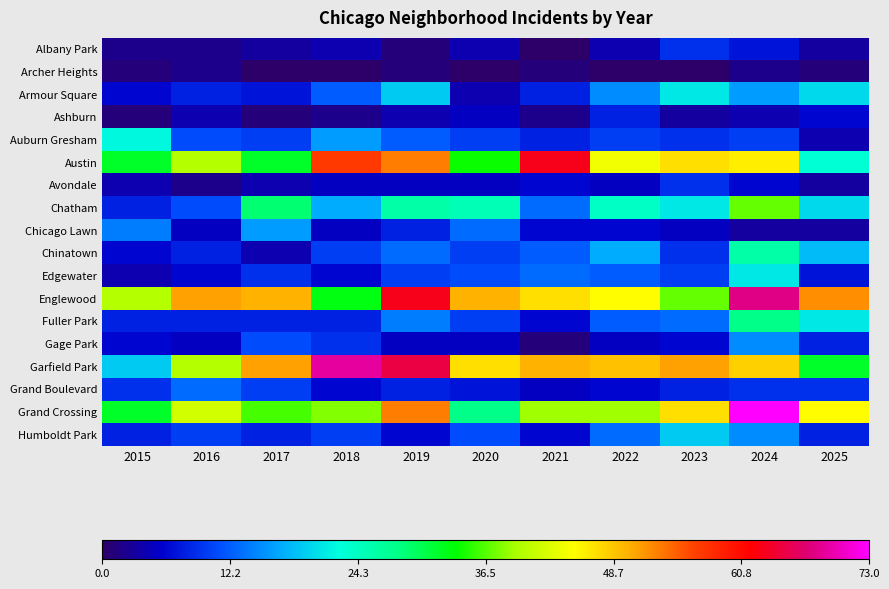

Reading left to right, what are all the values shown in this chart?

Albany Park: 2015=2	2016=2	2017=3	2018=4	2019=1	2020=4	2021=0	2022=4	2023=9	2024=7	2025=3
Archer Heights: 2015=1	2016=2	2017=0	2018=0	2019=1	2020=0	2021=1	2022=0	2023=0	2024=2	2025=1
Armour Square: 2015=6	2016=8	2017=7	2018=12	2019=19	2020=4	2021=8	2022=15	2023=21	2024=16	2025=20
Ashburn: 2015=1	2016=4	2017=1	2018=2	2019=4	2020=5	2021=2	2022=8	2023=3	2024=4	2025=6
Auburn Gresham: 2015=22	2016=11	2017=10	2018=16	2019=12	2020=10	2021=8	2022=10	2023=9	2024=10	2025=4
Austin: 2015=32	2016=40	2017=32	2018=57	2019=53	2020=34	2021=63	2022=44	2023=47	2024=46	2025=23
Avondale: 2015=4	2016=2	2017=4	2018=5	2019=5	2020=5	2021=6	2022=5	2023=9	2024=6	2025=3
Chatham: 2015=8	2016=11	2017=29	2018=17	2019=26	2020=25	2021=13	2022=24	2023=21	2024=37	2025=20
Chicago Lawn: 2015=14	2016=5	2017=16	2018=5	2019=8	2020=13	2021=6	2022=6	2023=5	2024=3	2025=3
Chinatown: 2015=6	2016=8	2017=4	2018=10	2019=13	2020=10	2021=12	2022=17	2023=9	2024=26	2025=18
Edgewater: 2015=4	2016=6	2017=9	2018=6	2019=10	2020=11	2021=13	2022=12	2023=10	2024=21	2025=7
Englewood: 2015=40	2016=51	2017=50	2018=33	2019=63	2020=50	2021=47	2022=45	2023=37	2024=68	2025=52
Fuller Park: 2015=8	2016=8	2017=8	2018=8	2019=14	2020=10	2021=6	2022=12	2023=13	2024=28	2025=21
Gage Park: 2015=6	2016=5	2017=11	2018=9	2019=5	2020=5	2021=1	2022=5	2023=6	2024=15	2025=8
Garfield Park: 2015=19	2016=40	2017=51	2018=69	2019=65	2020=47	2021=50	2022=49	2023=51	2024=48	2025=32
Grand Boulevard: 2015=9	2016=13	2017=10	2018=6	2019=8	2020=7	2021=5	2022=6	2023=8	2024=9	2025=9
Grand Crossing: 2015=32	2016=42	2017=36	2018=38	2019=53	2020=28	2021=39	2022=39	2023=47	2024=73	2025=45
Humboldt Park: 2015=8	2016=10	2017=8	2018=10	2019=6	2020=11	2021=6	2022=13	2023=19	2024=15	2025=8